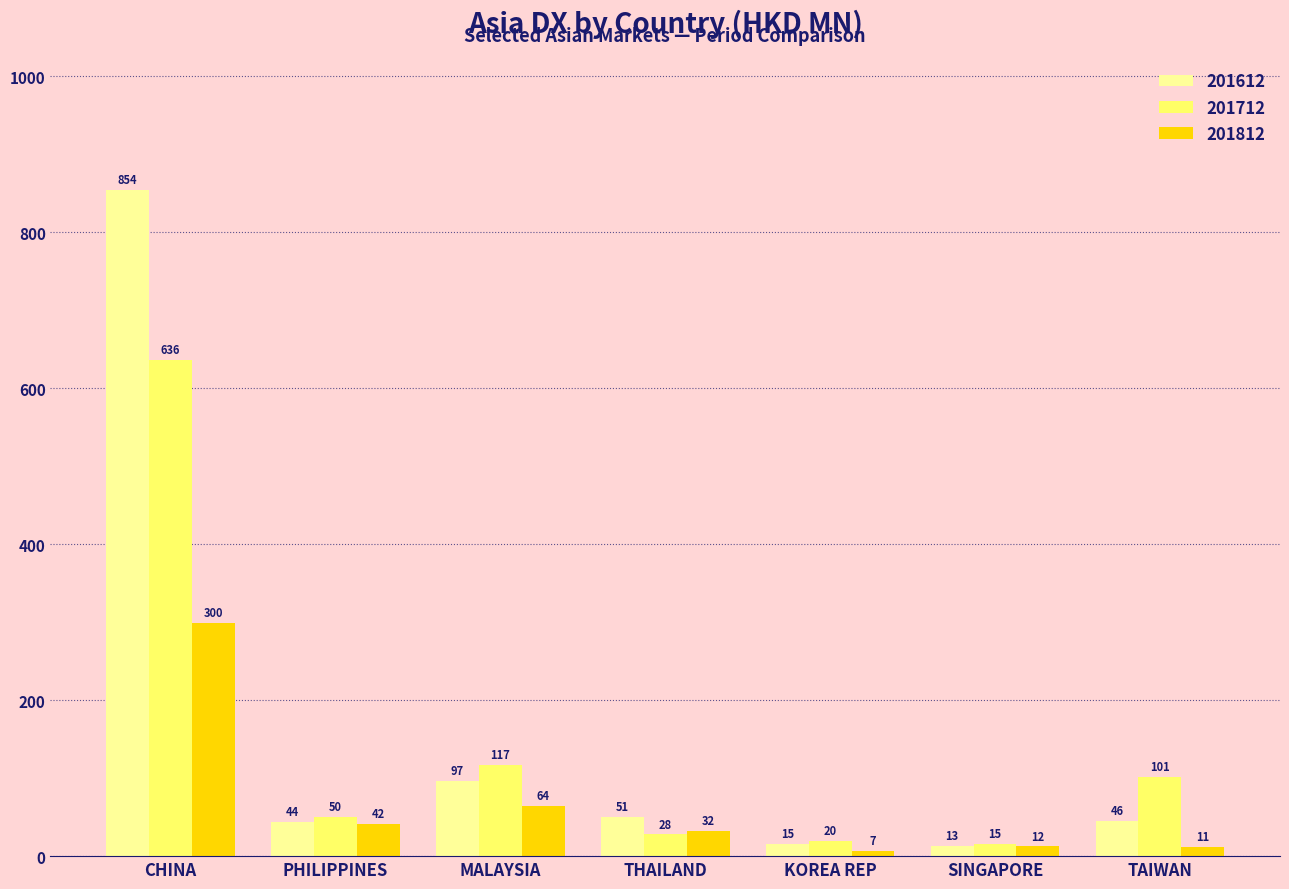

Is it true that 201812 equals 410.9 at CHINA?

False